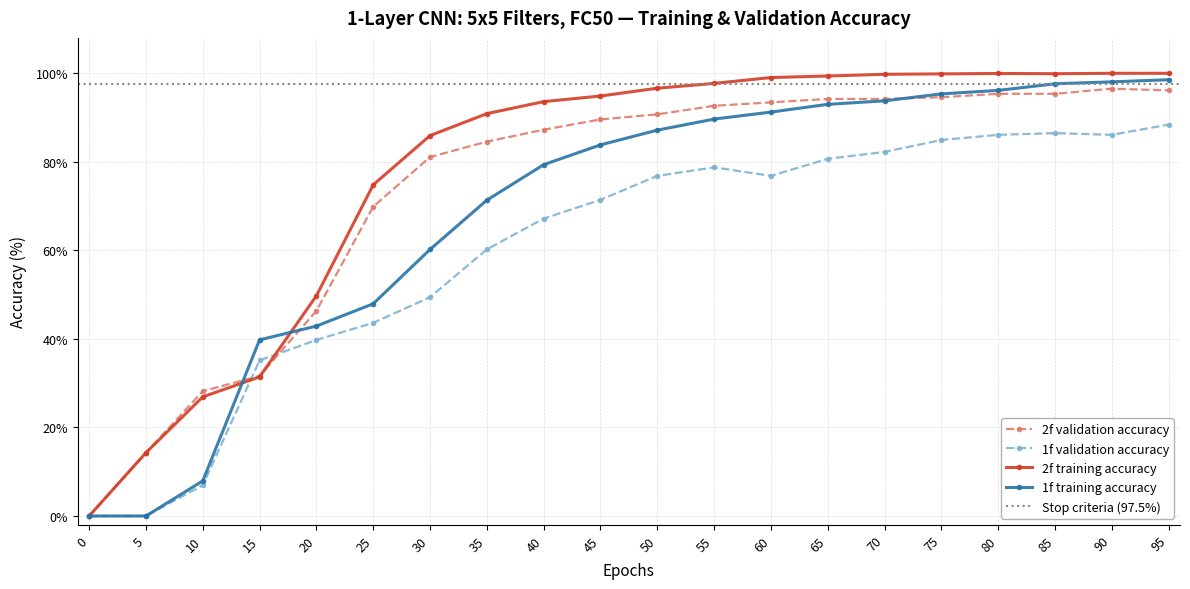

Where do 2f_validation and 2f_training first cross each other?

15 and 20